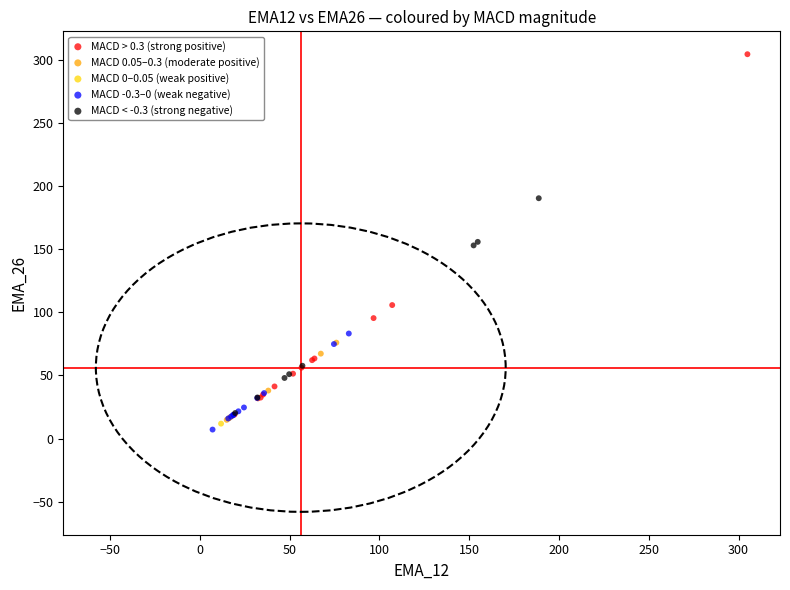

What are all the series names shown in the legend?

MACD > 0.3 (strong positive), MACD 0.05–0.3 (moderate positive), MACD 0–0.05 (weak positive), MACD -0.3–0 (weak negative), MACD < -0.3 (strong negative)